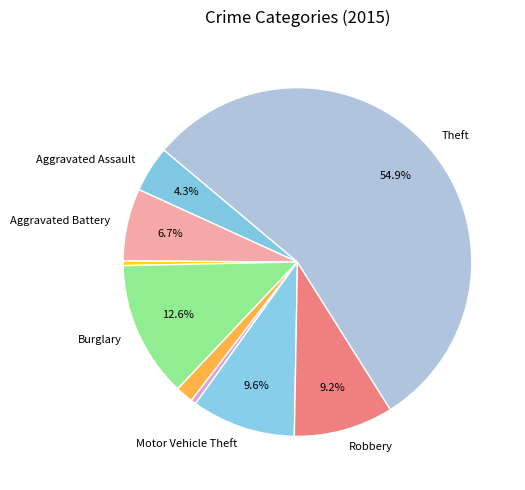

Which slice represents more than half of the pie?

Theft